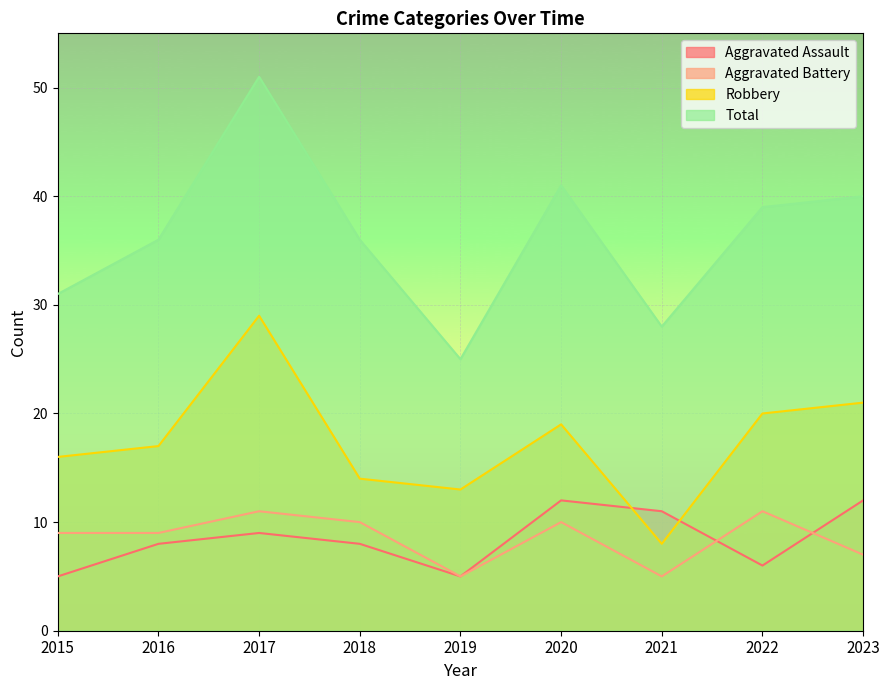

Does the chart display data point markers on the line(s)?

No